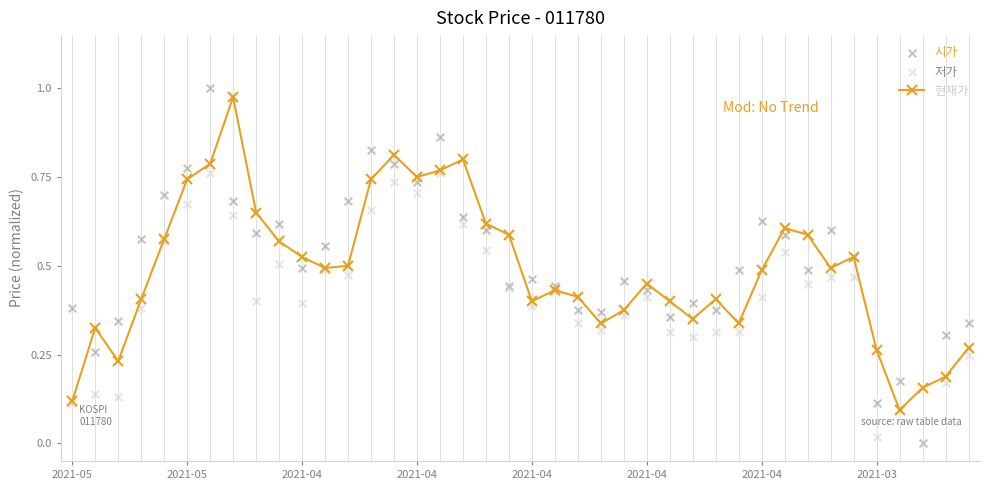

Which series contains the highest Y value?

시가